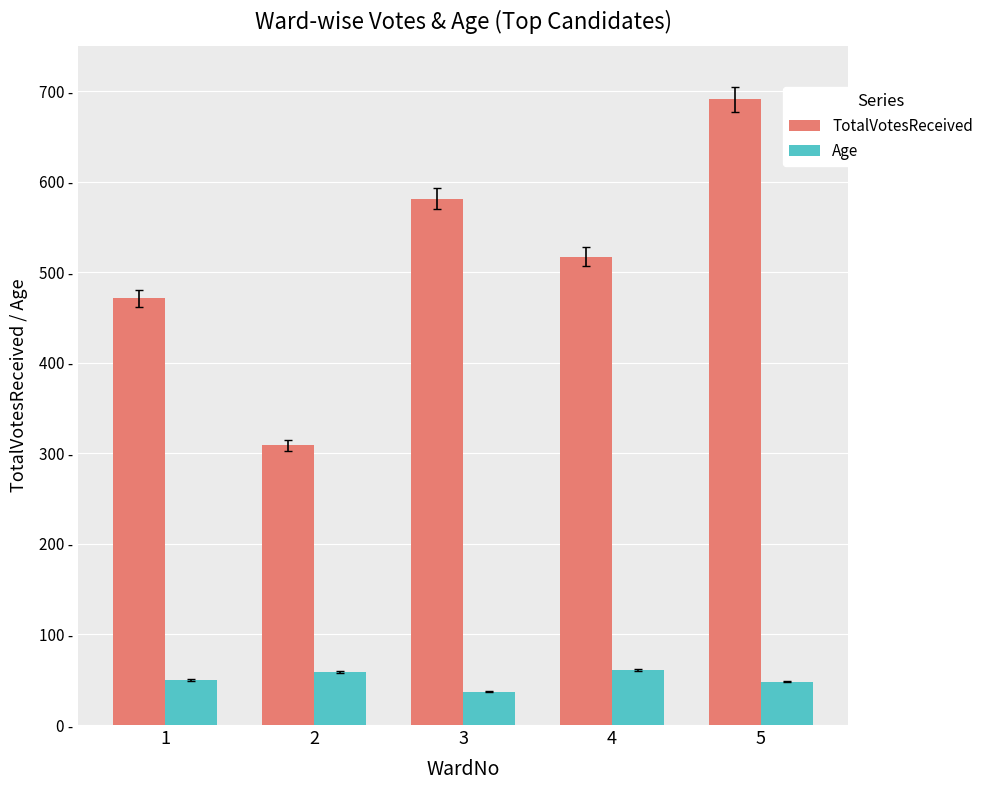

What is the difference between the maximum and minimum values in the Age series?

24